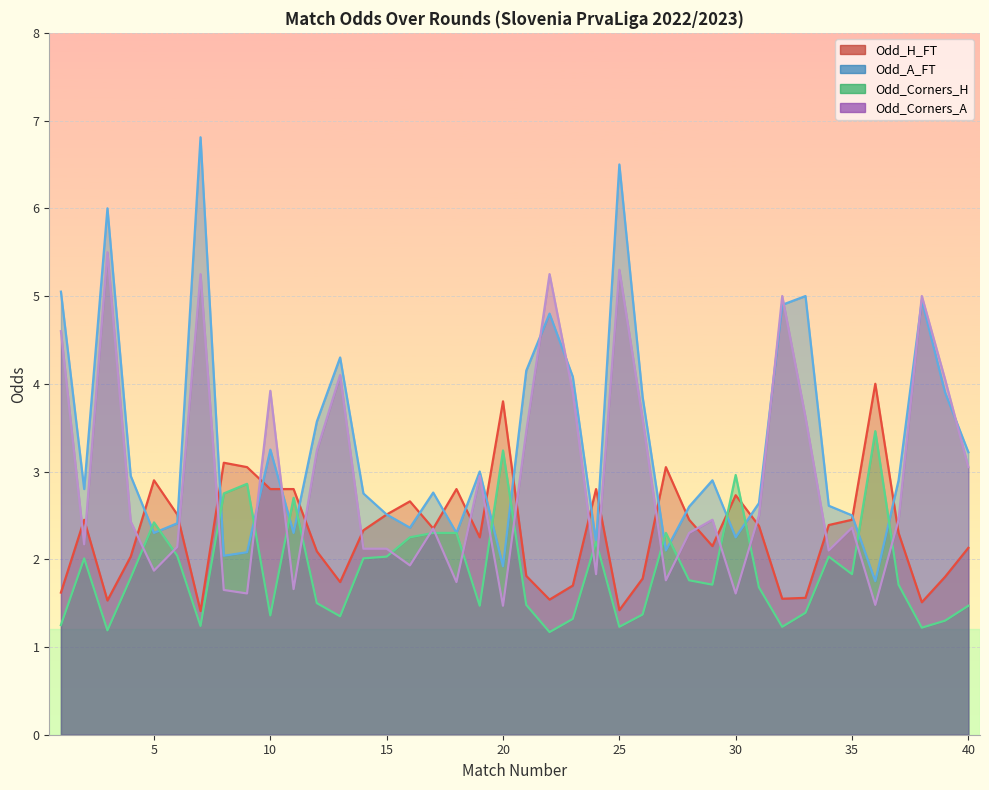

List the series in order of their overall mean, highest first.

Odd_A_FT, Odd_Corners_A, Odd_H_FT, Odd_Corners_H